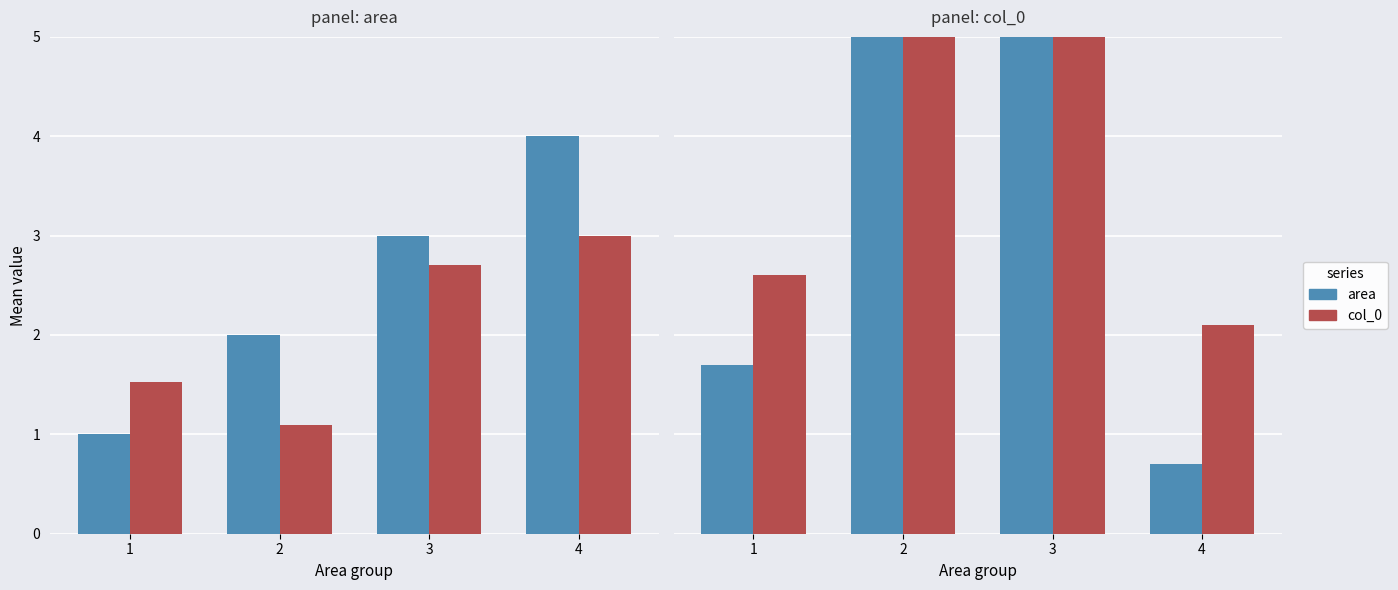

List the labels in order of col_0 value, smallest first.

4, 1, 2, 3